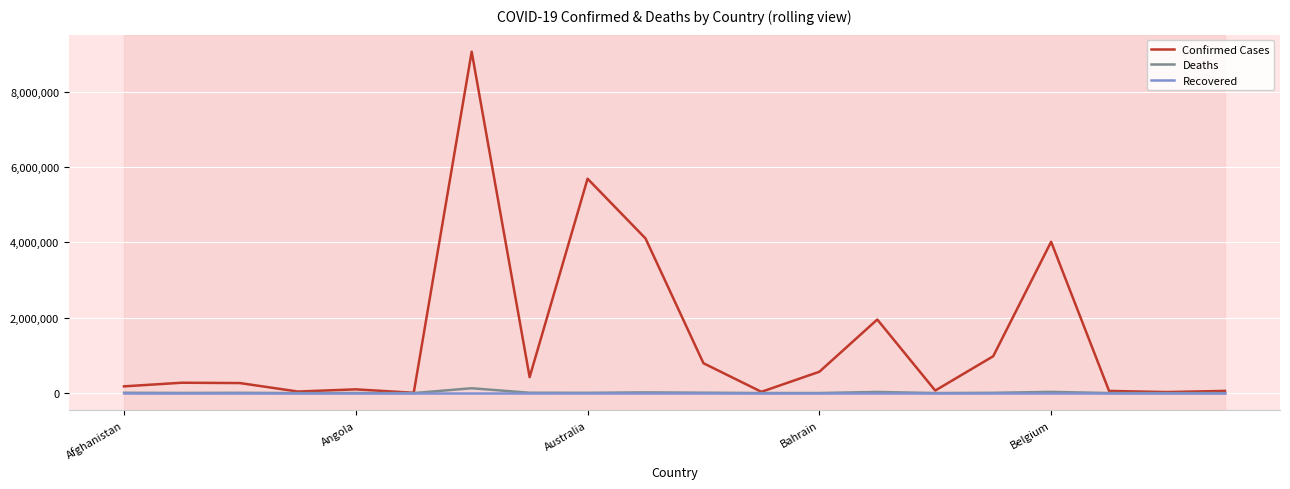

Which series has the largest range (max minus min)?

Confirmed Cases